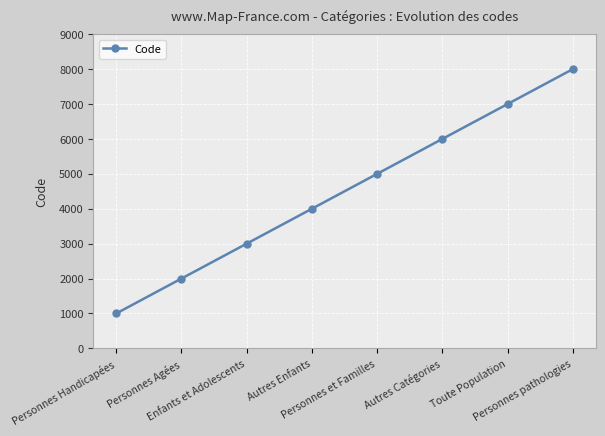

Which category has the highest value across all series?

Personnes pathologies